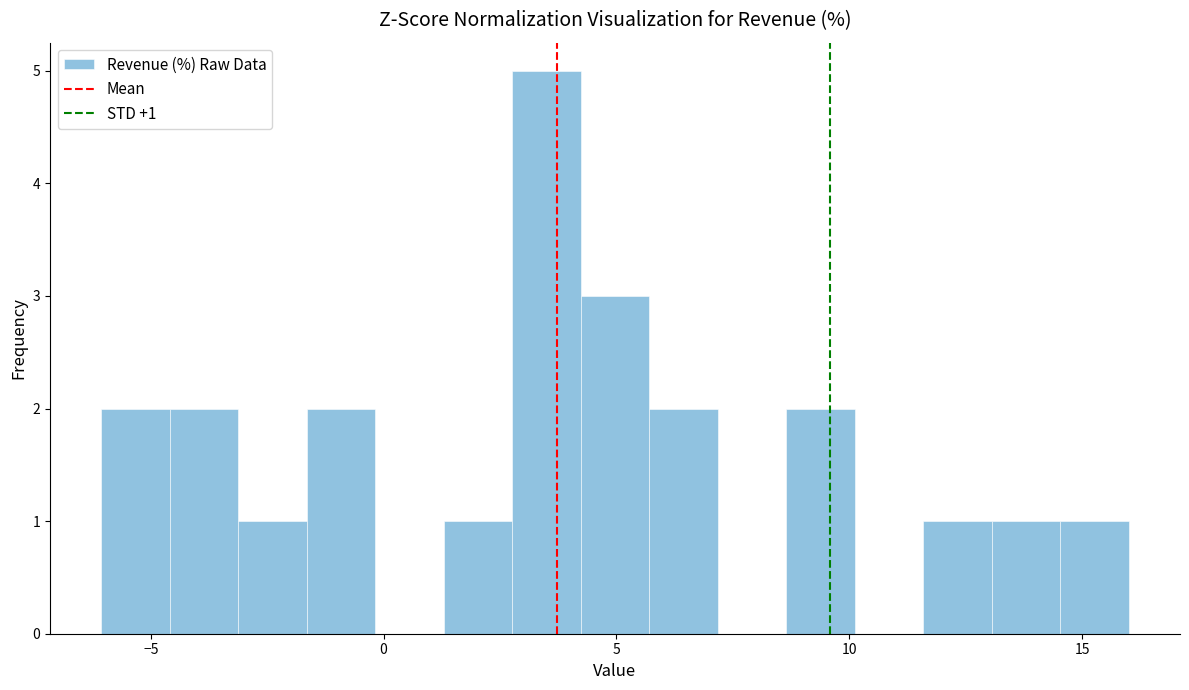

Around what value on the x-axis is the tallest bar? Give the approximate position of its centre, as read against the axis.

3.5